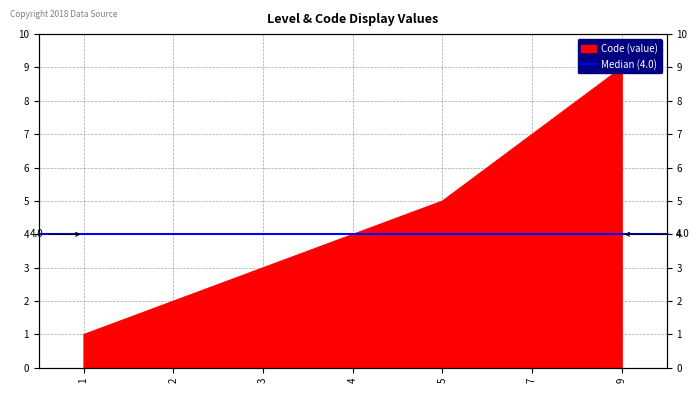

What is the difference between the maximum and minimum values?

8